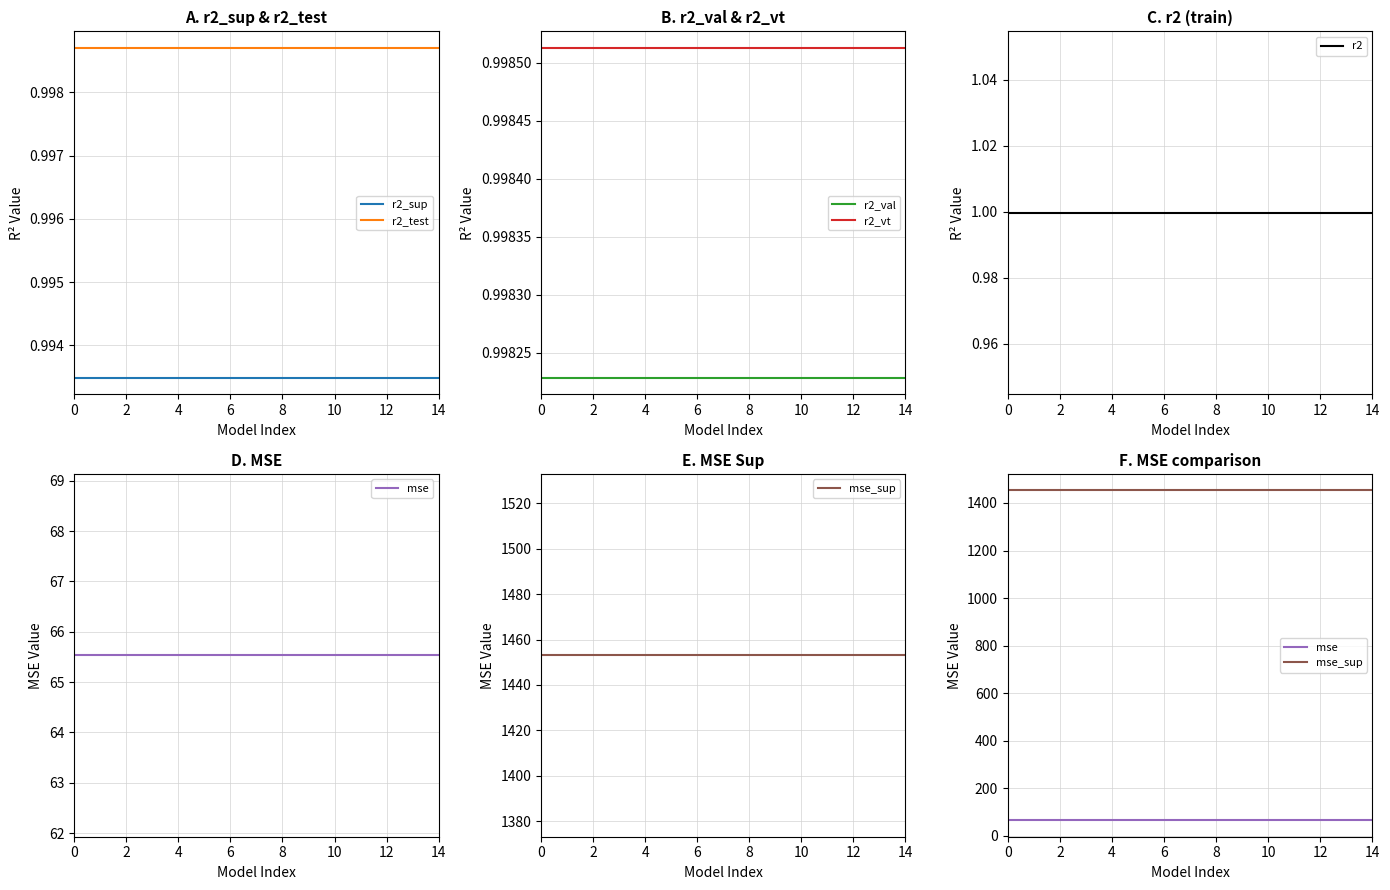

What is the value of the mse_sup point at the 4th from the left?

1453.0